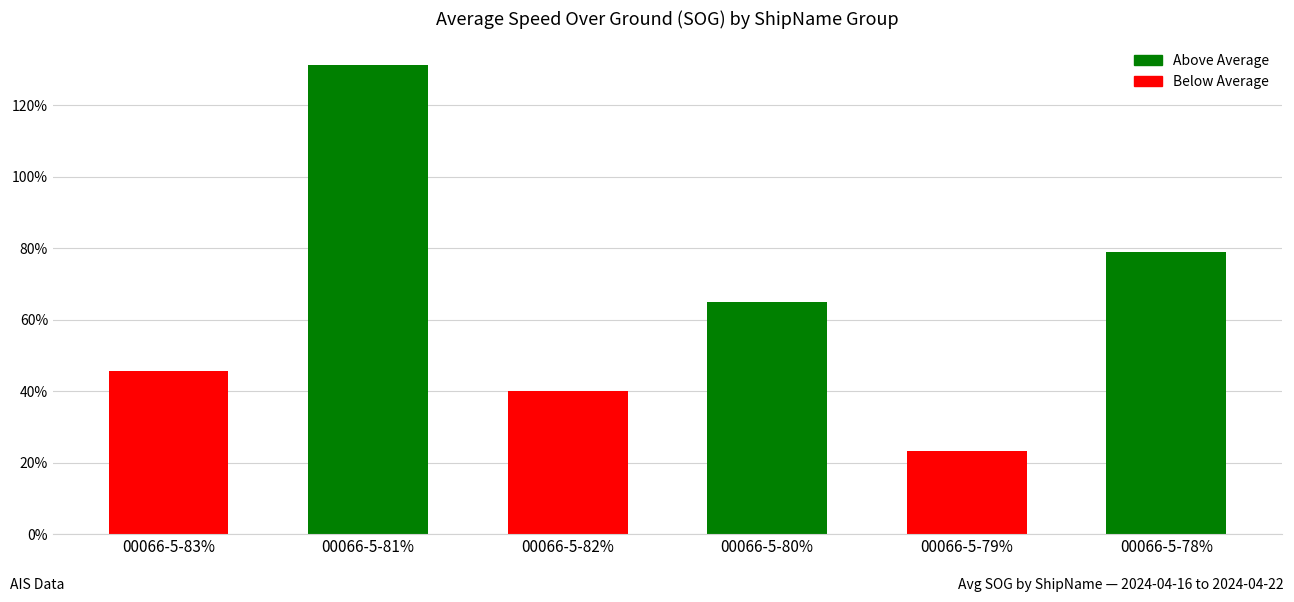

What is the approximate value at 00066-5-79%?

0.2